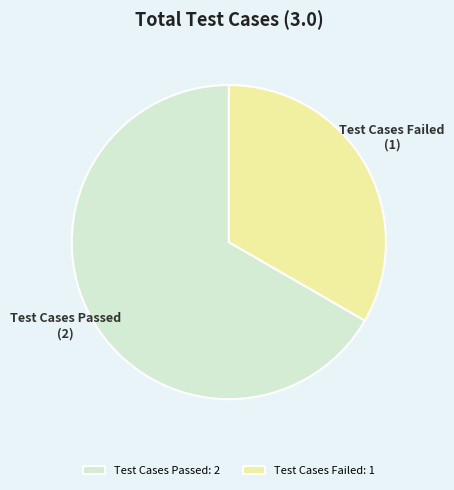

What is the ratio of the value at Test Cases Failed to the value at Test Cases Passed?

0.5